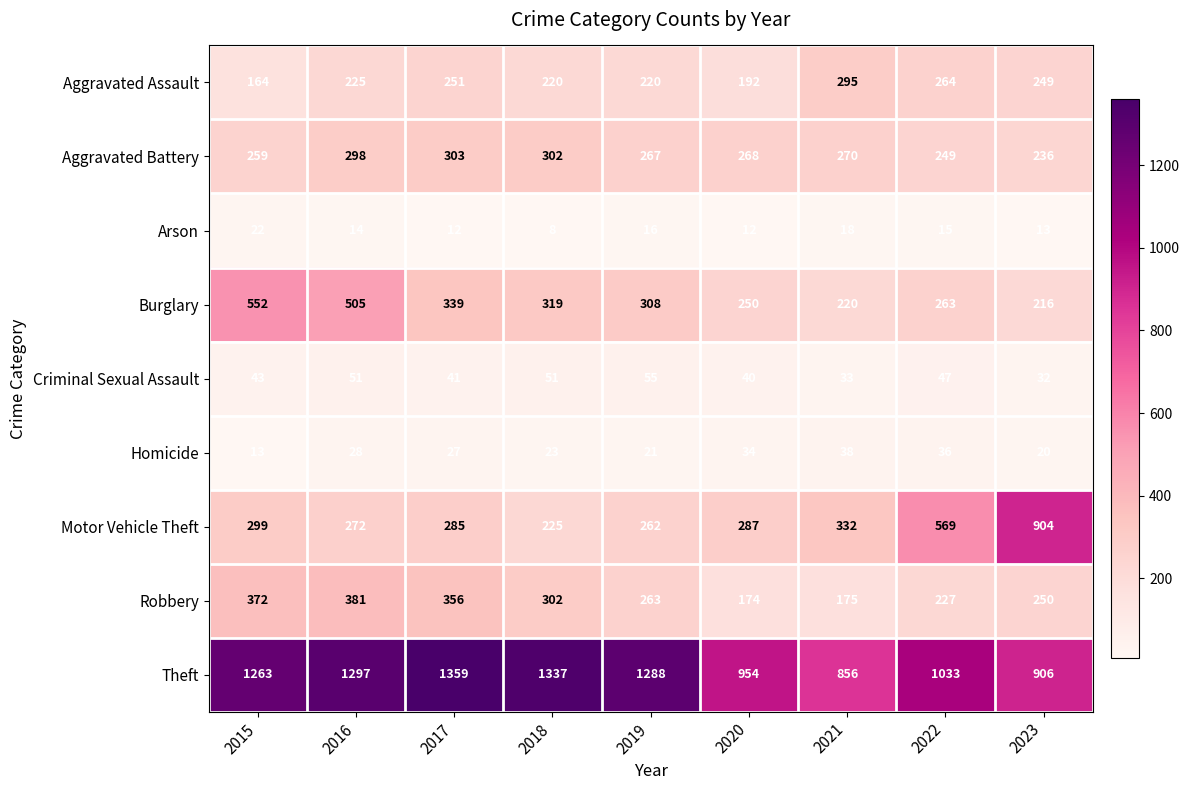

What is the difference between the second highest and minimum values in the Motor Vehicle Theft series?

344